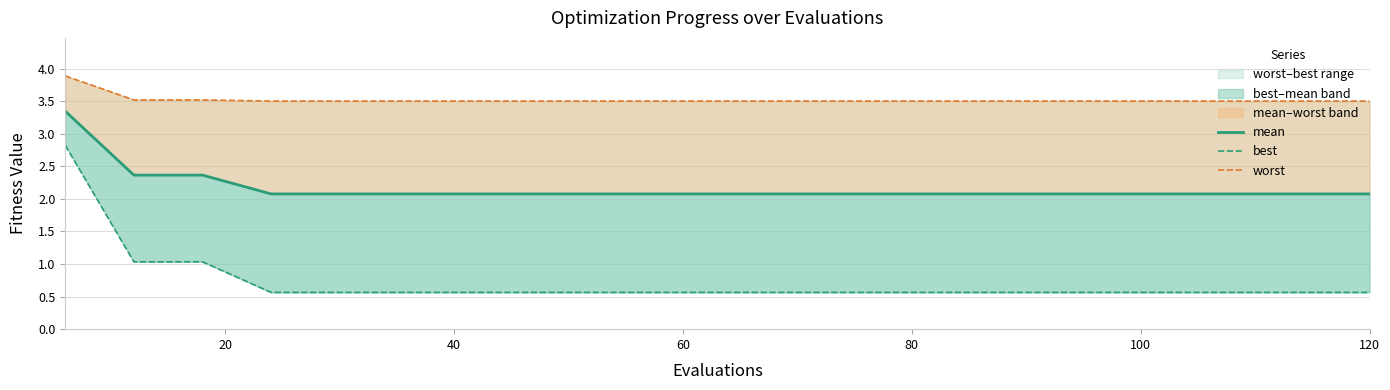

The value of worst at 80 is 4.8. True or false?

False